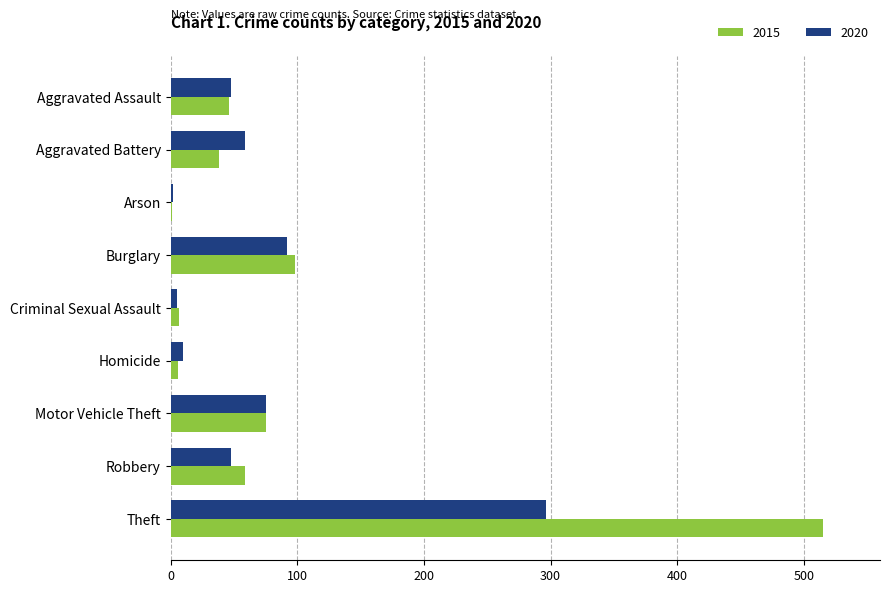

The 2020 series shows 111 at Motor Vehicle Theft. True or false?

False